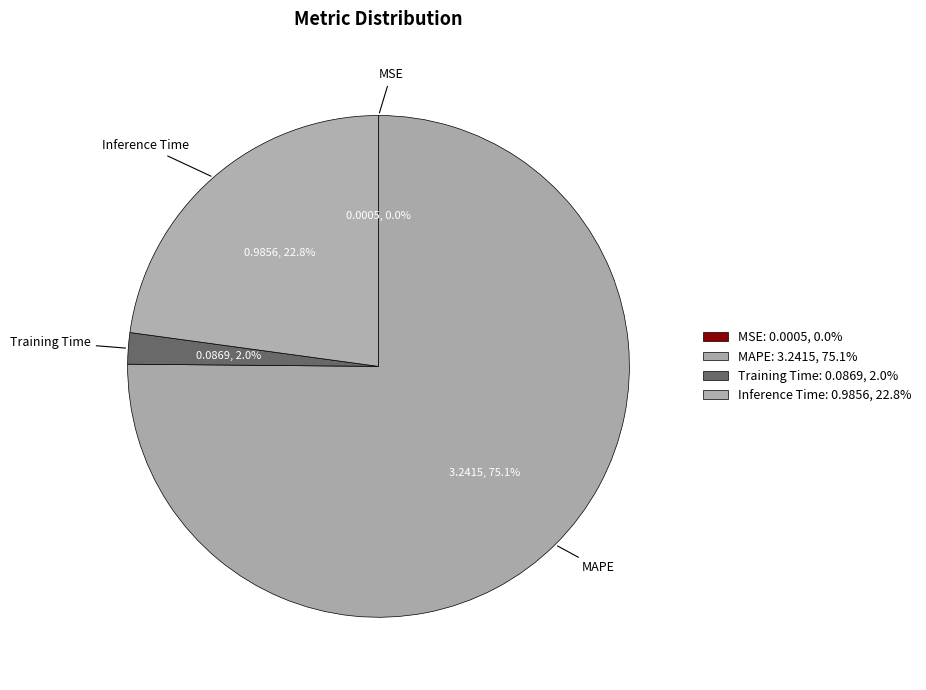

What is the majority slice?

MAPE